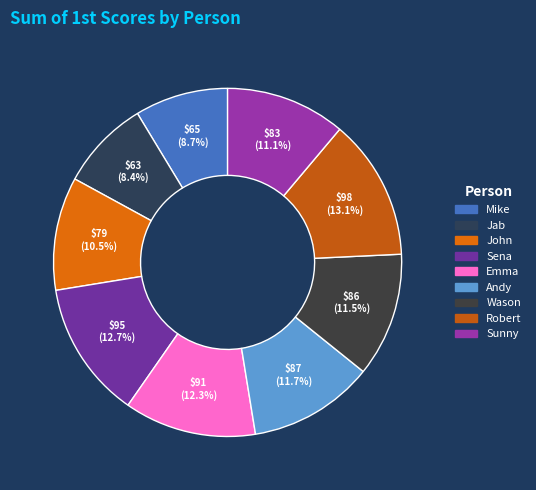

To the nearest percent, what is the difference between the Emma and Jab slice percentages?

4%